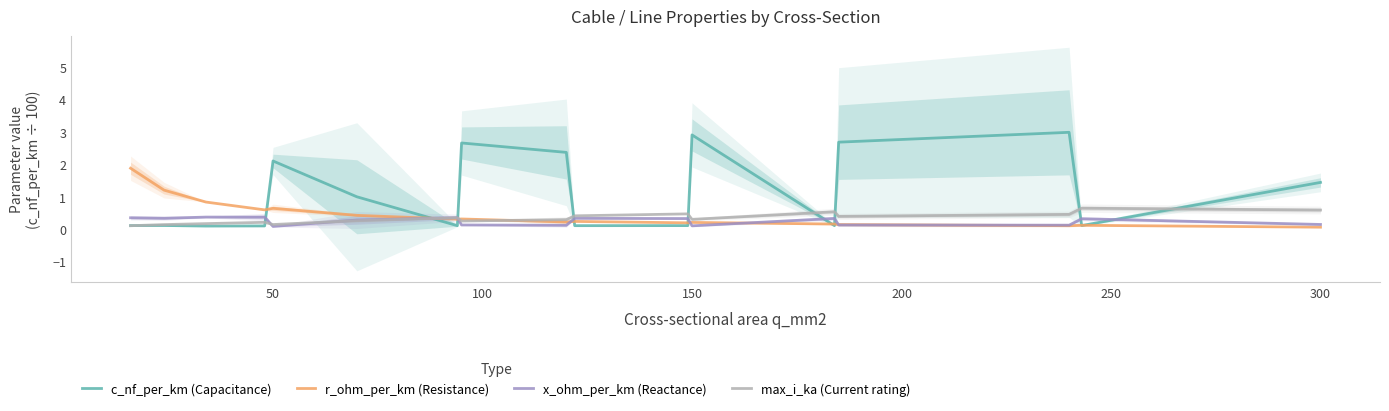

The c_nf_per_km (Capacitance) series shows 2.0 at 300. True or false?

False